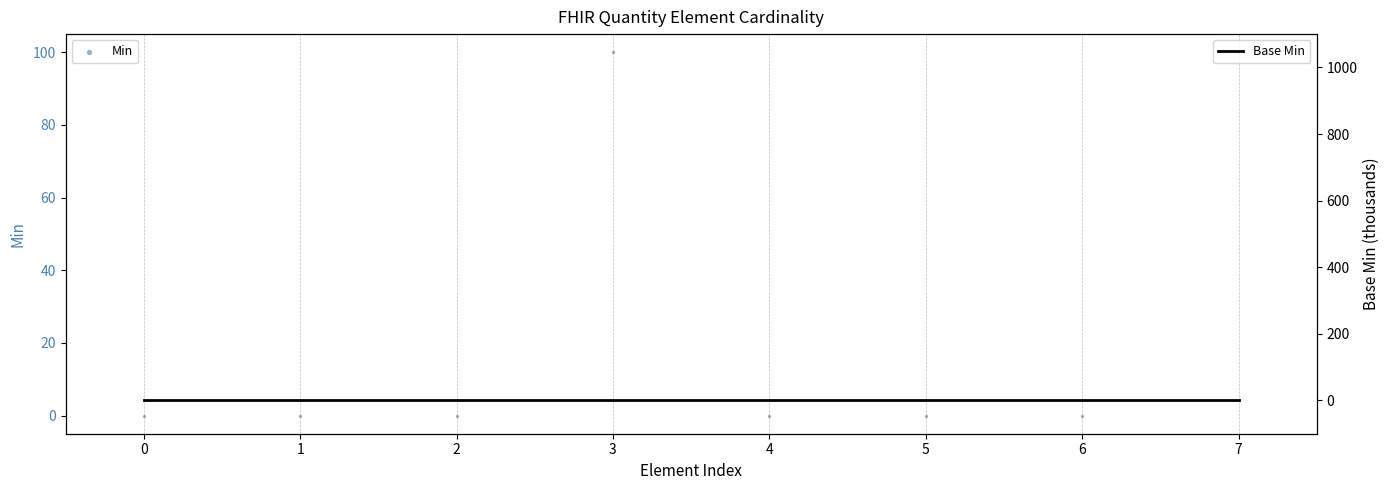

Which series has the widest spread of Y values?

Min